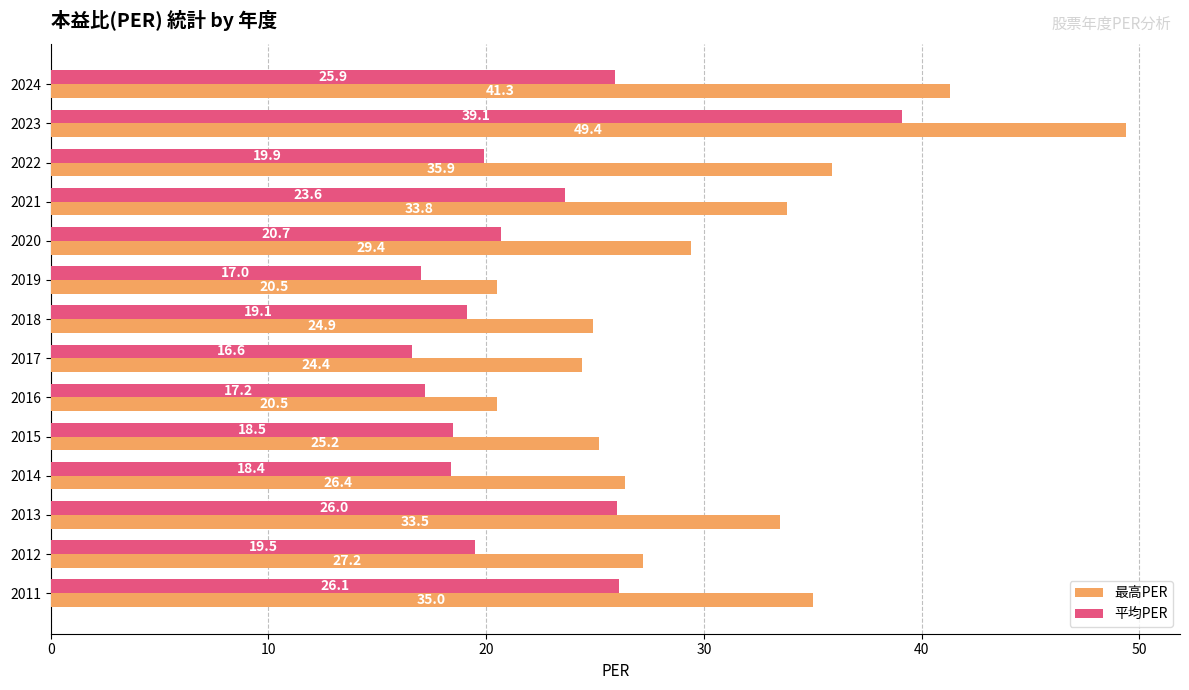

What is the greatest value displayed?

49.4